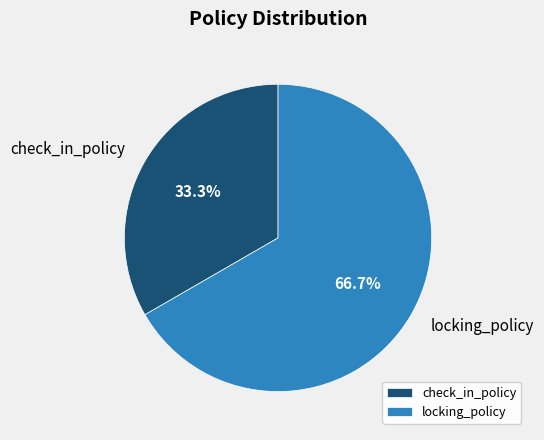

Does locking_policy account for over 50% of the chart?

Yes